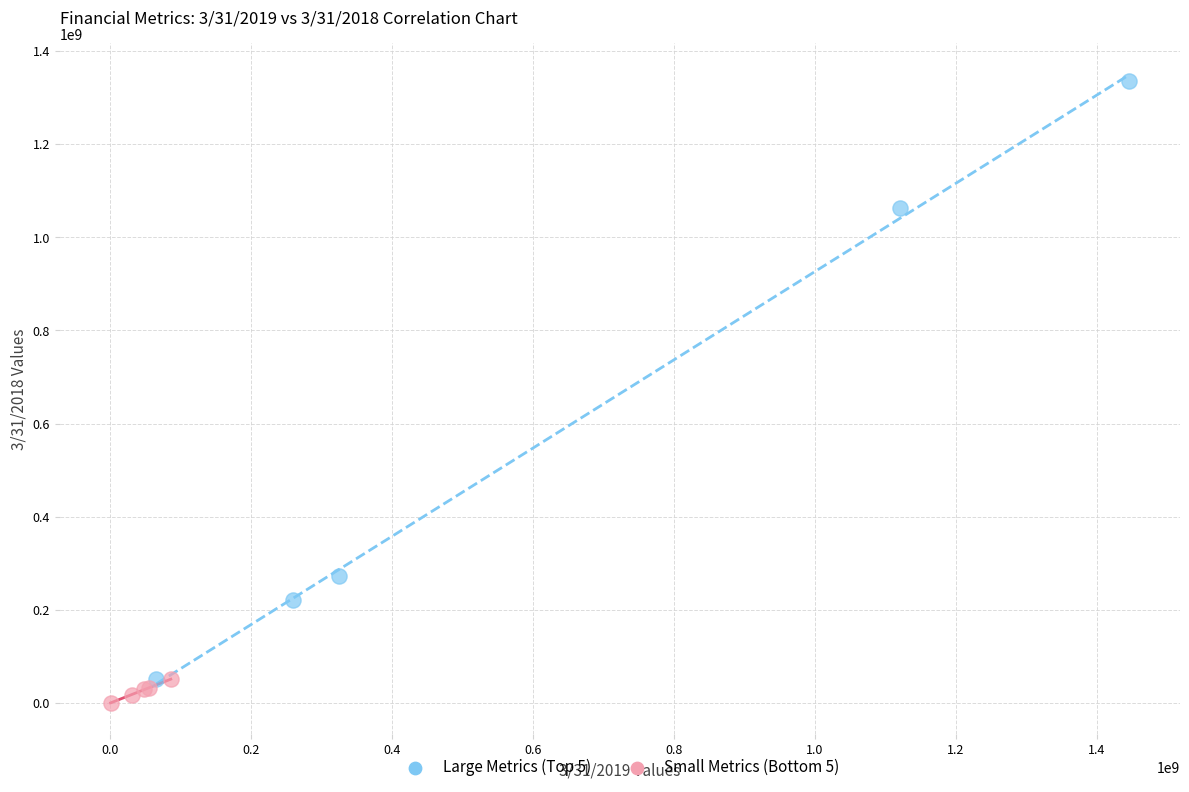

Which series has the widest spread of Y values?

Large Metrics (Top 5)